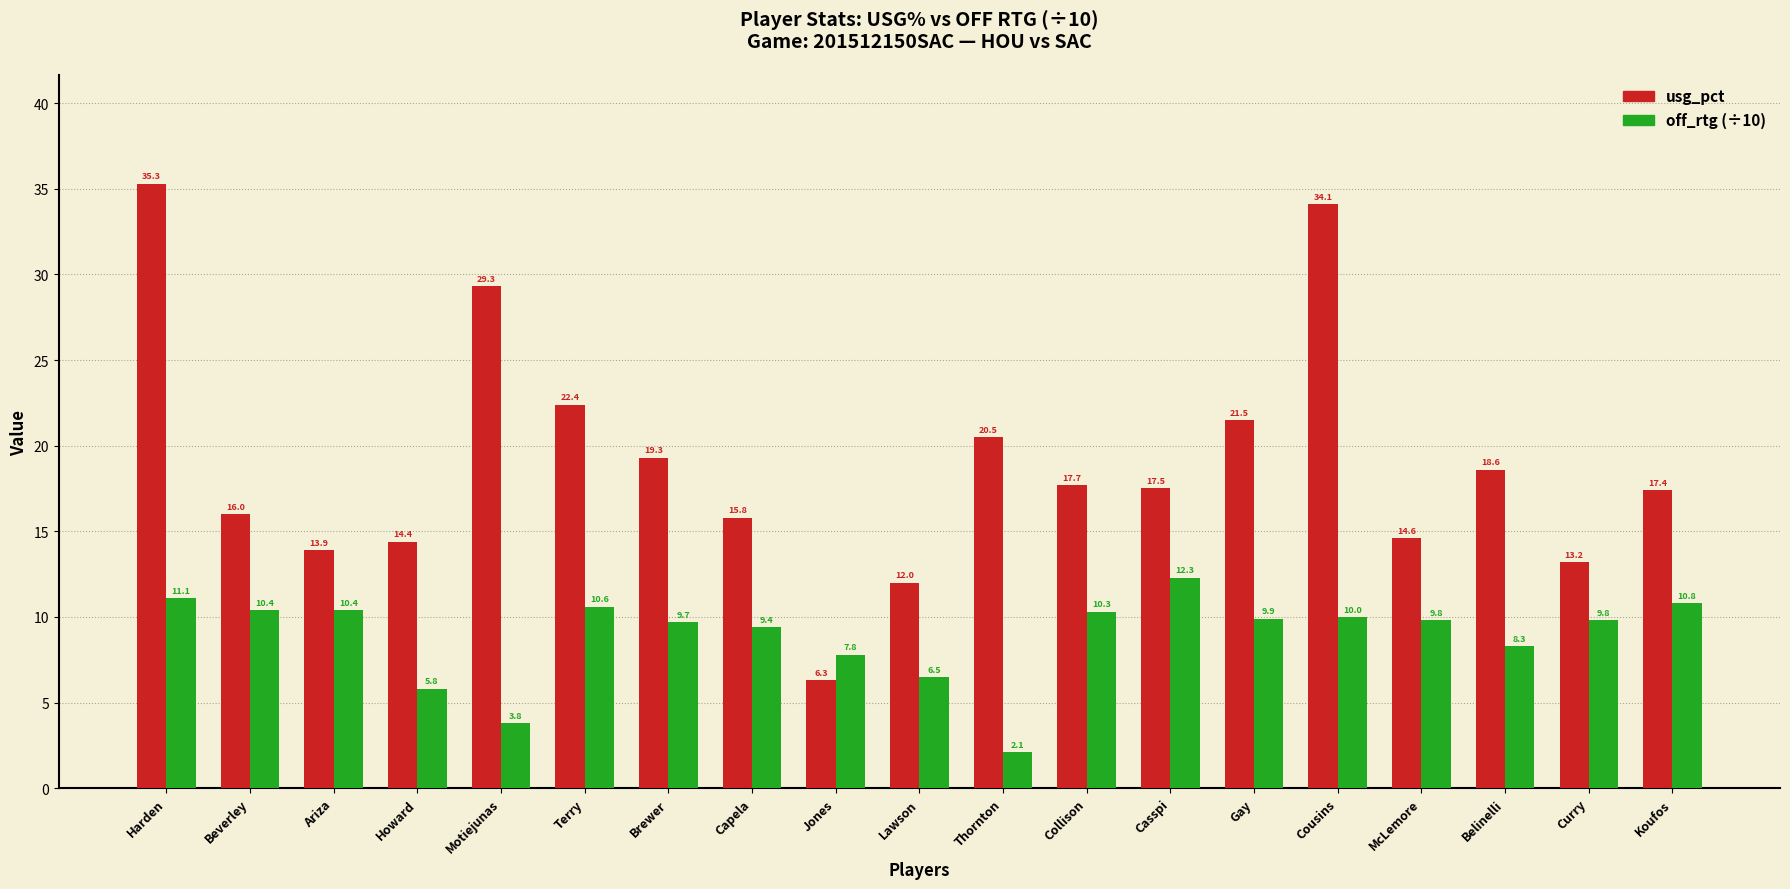

How many groups of bars are there?

19